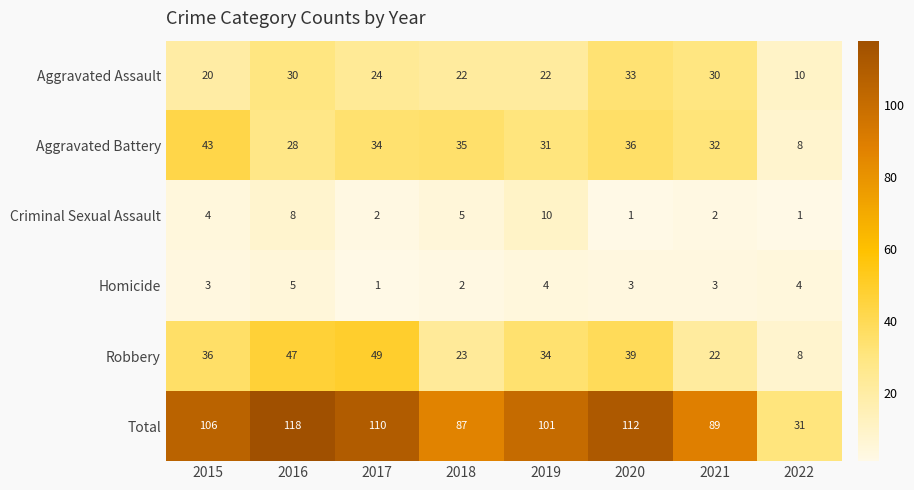

What is the difference between the second highest and minimum values in the Criminal Sexual Assault series?

7